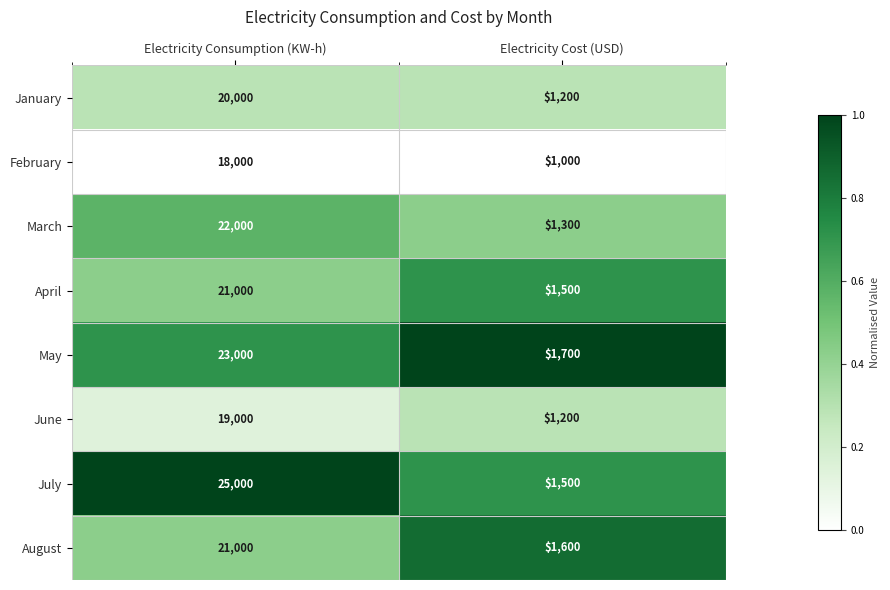

The value of March at Electricity Cost (USD) is 906. True or false?

False